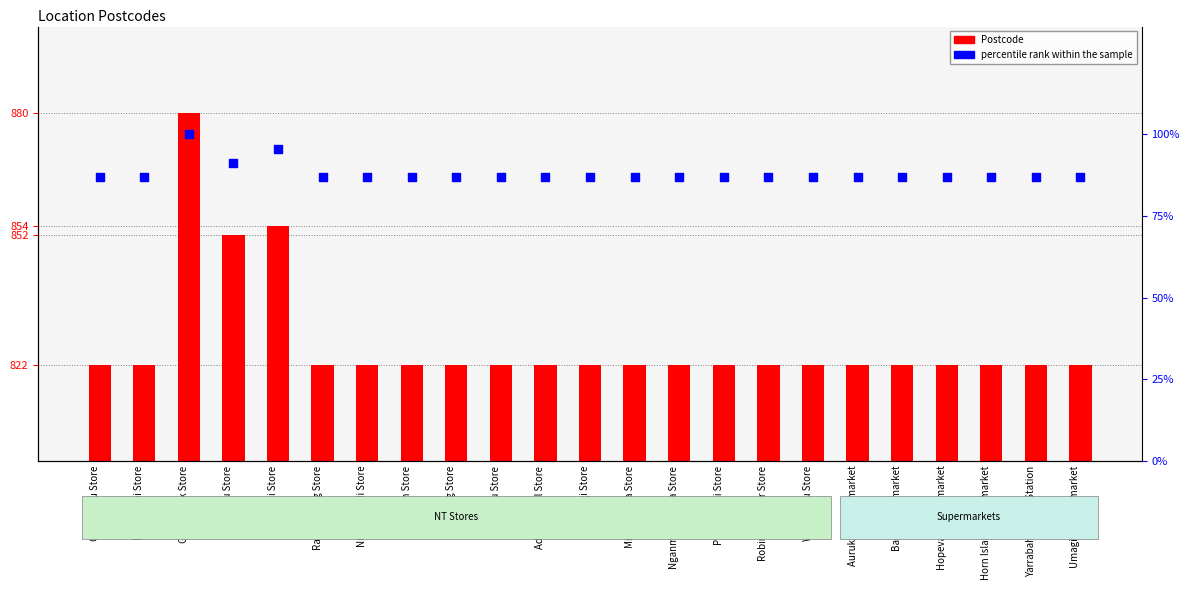

Which series has the widest spread of Y values?

Postcode